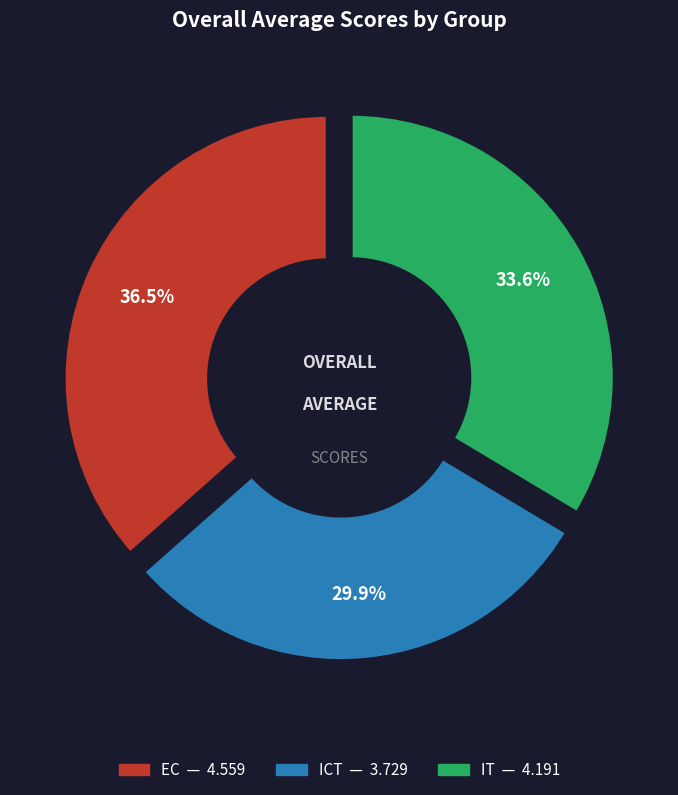

What is the change in value from EC to ICT?

-0.8